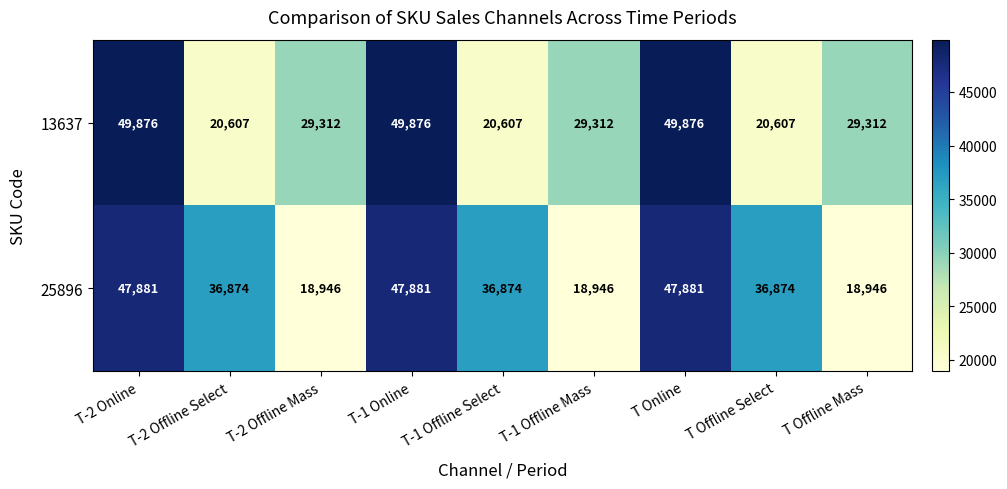

At how many categories does at least one series exceed 20144?

9